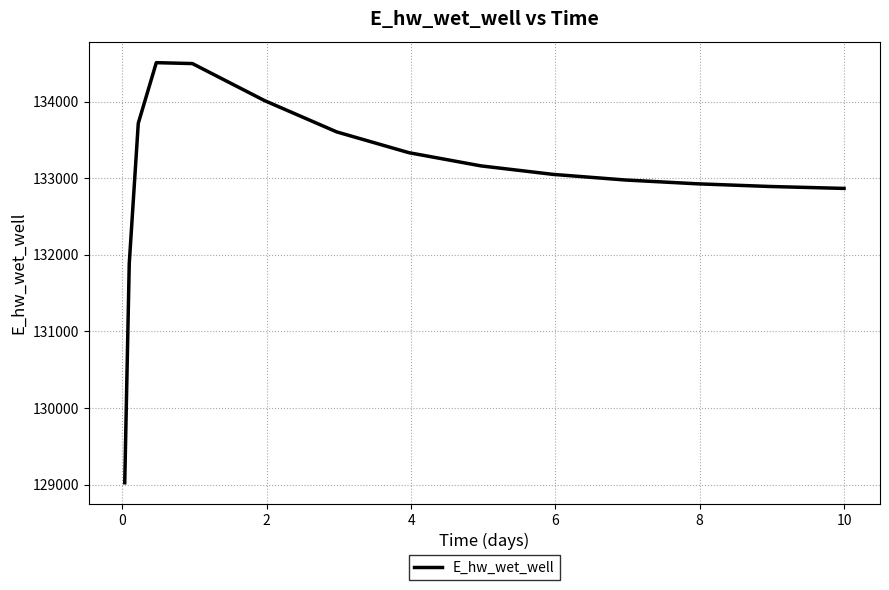

What is the minimum value shown in the chart?

129025.5